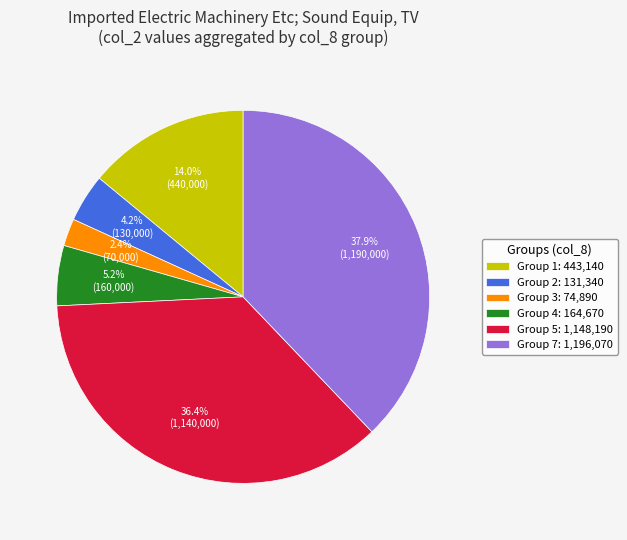

Does any single category account for the majority?

No